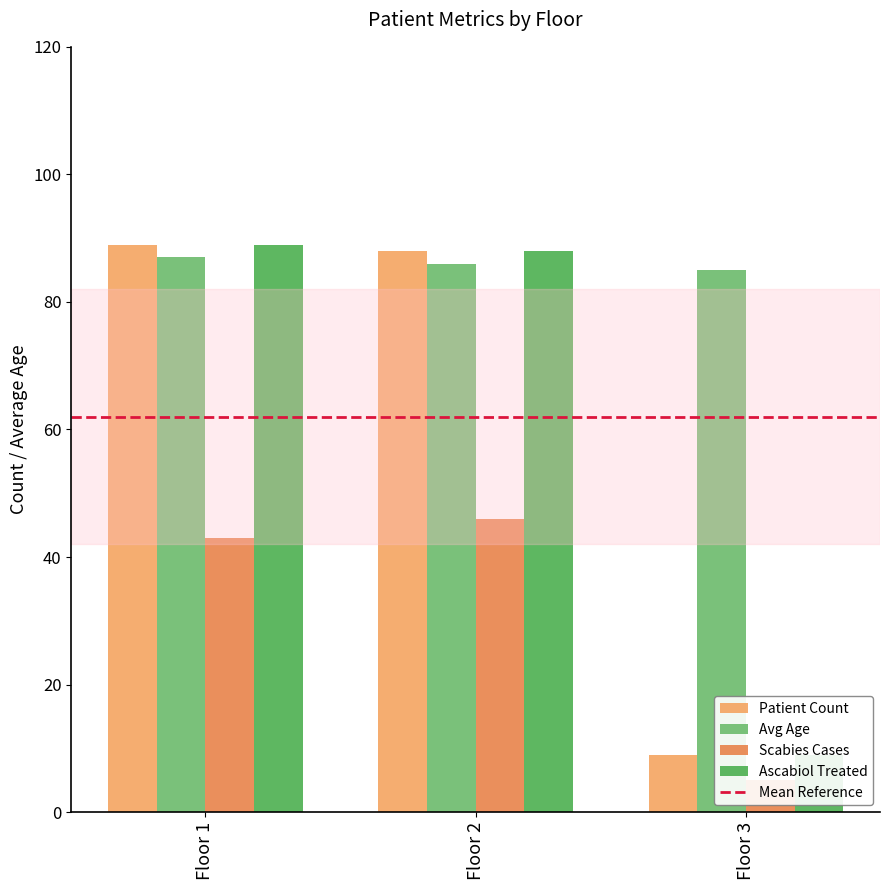

Reading right to left, list all the values displayed in this chart.

Patient Count: 9	88	89
Avg Age: 85	86	87
Scabies Cases: 5	46	43
Ascabiol Treated: 9	88	89